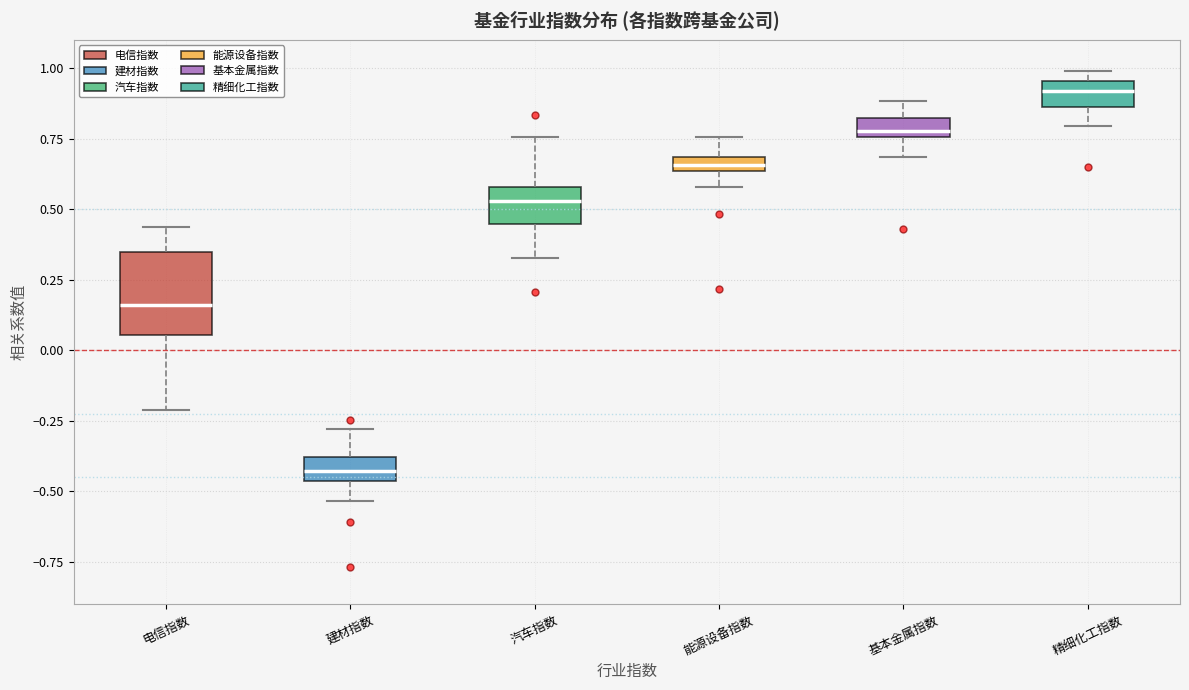

Where is the upper edge of the box for 汽车指数 on the y-axis? The values are not printed on the chart, so give them approximately, as read against the axis.

0.60